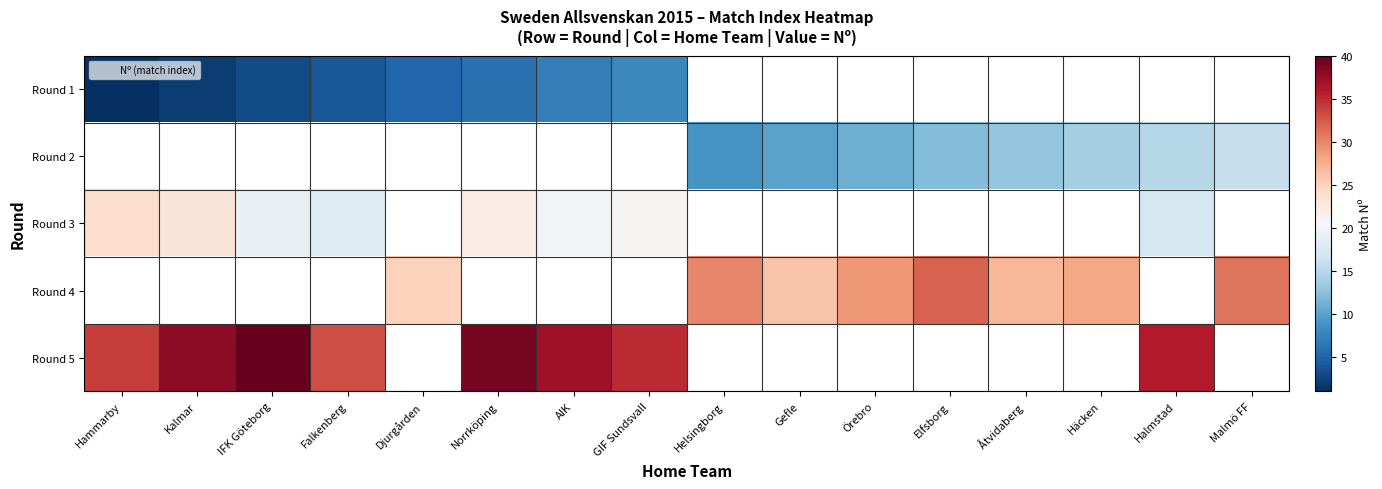

Is it true that Round 1 equals 1.0 at Hammarby?

True